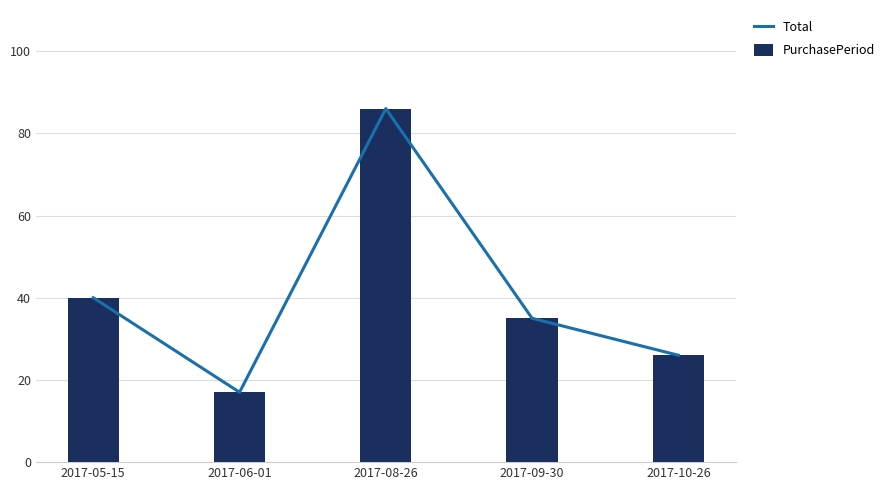

Reading left to right, transcribe all the data shown in this chart.

Total: 2017-05-15=40	2017-06-01=17	2017-08-26=86	2017-09-30=35	2017-10-26=26
PurchasePeriod: 2017-05-15=40	2017-06-01=17	2017-08-26=86	2017-09-30=35	2017-10-26=26